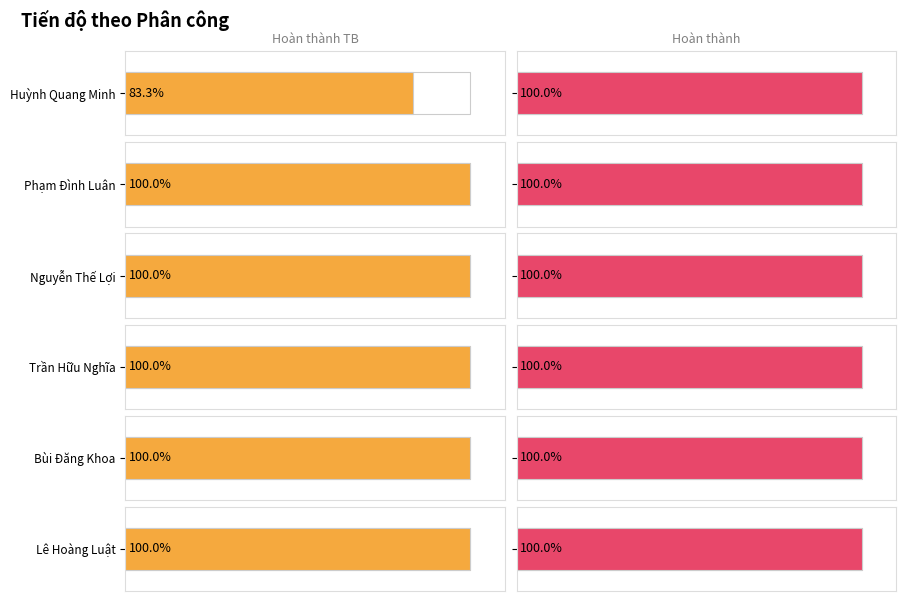

What is the label of the 4th bar from the right?

Nguyễn Thế Lợi